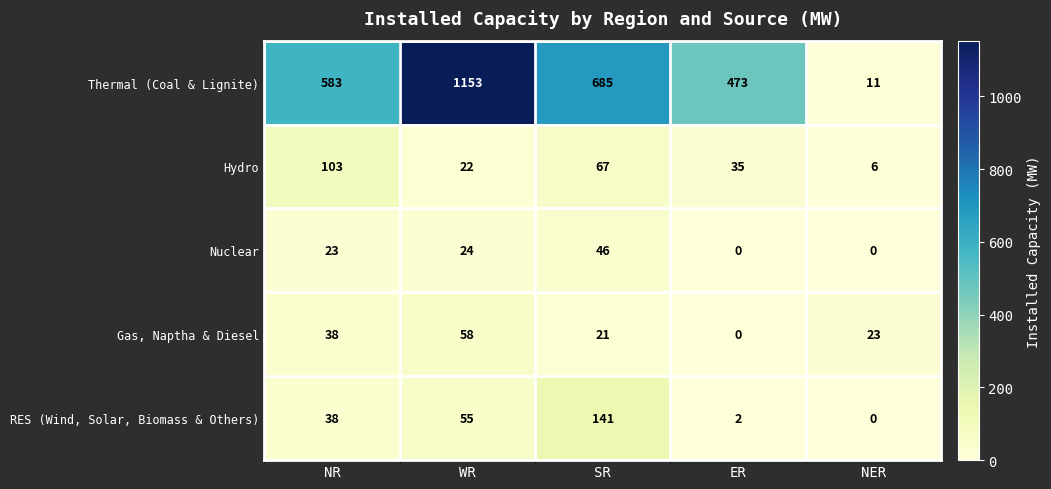

Where is Thermal (Coal & Lignite) nearest to the value 582?

NR